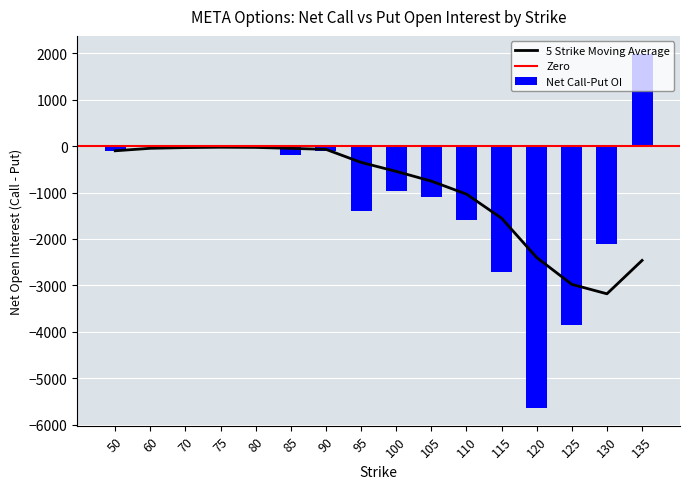

What is the sum of the Net Call-Put OI values at 115 and 100?

-3671